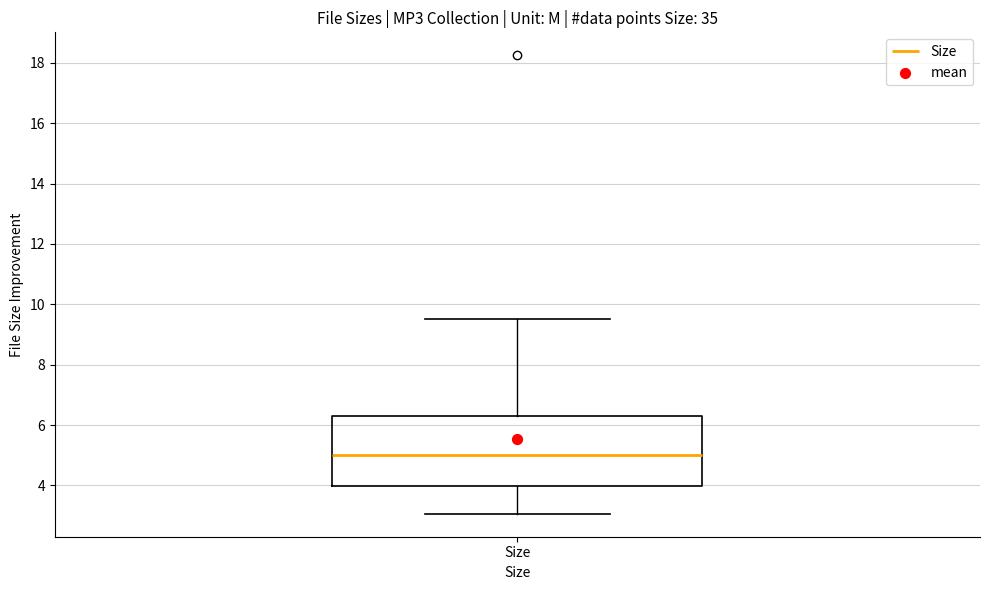

Where is the upper edge of the box for Size on the y-axis? The values are not printed on the chart, so give them approximately, as read against the axis.

6.4